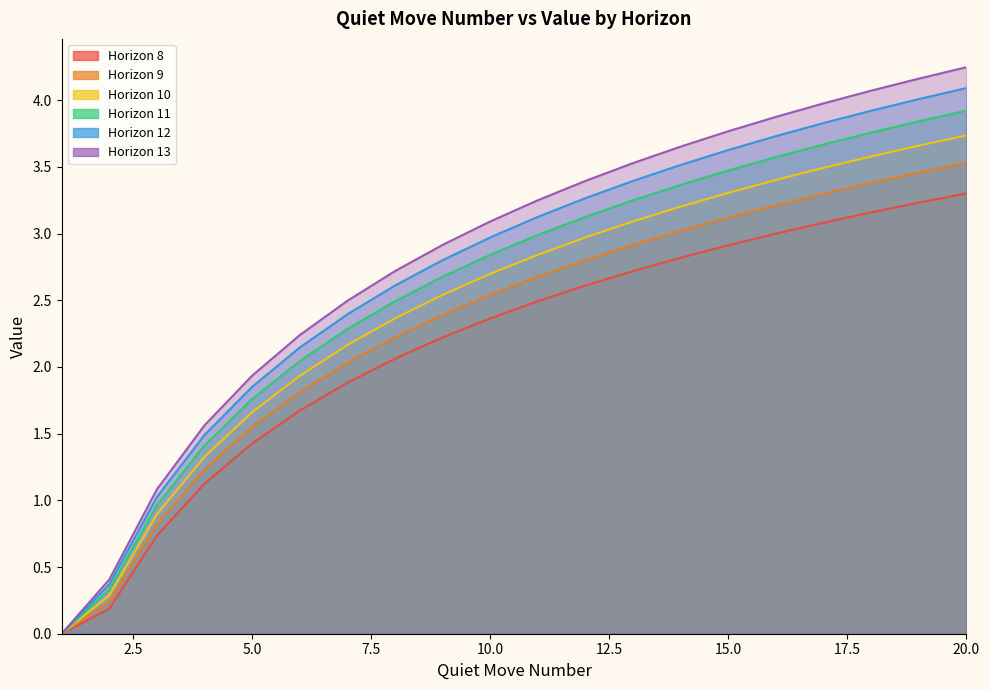

What is the difference between the second highest and second lowest values in the Horizon 13 series?

3.8